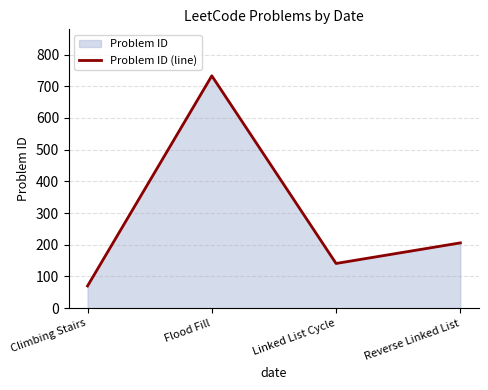

True or false: the data shows 30 at Linked List Cycle.

False